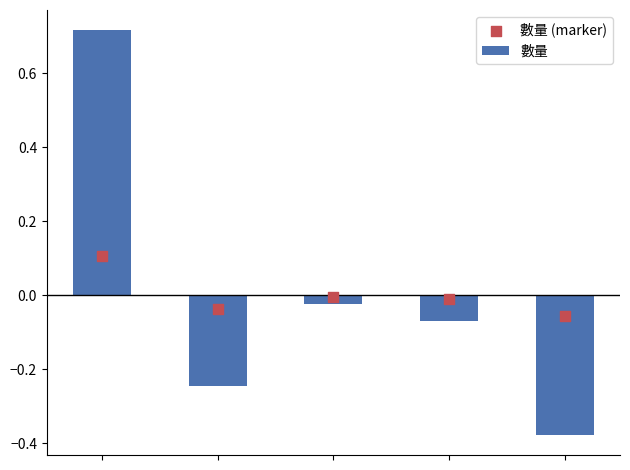

Which series reaches the minimum Y coordinate?

數量